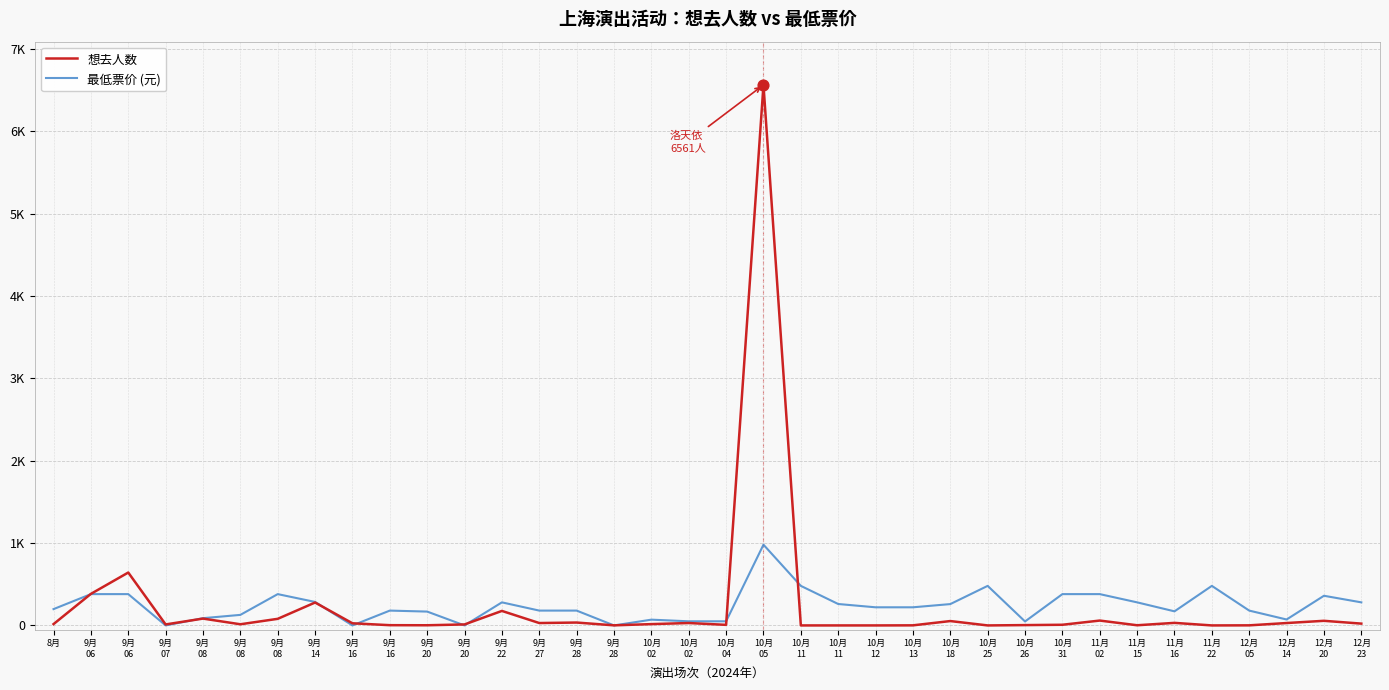

What are all the series names shown in the legend?

想去人数, 最低票价 (元)